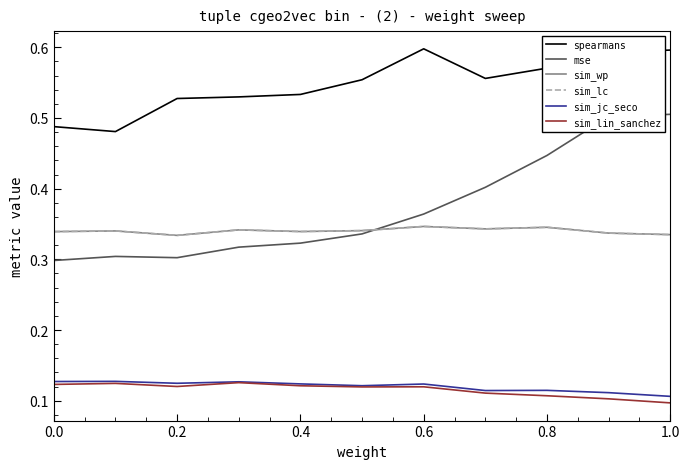

Where is sim_jc_seco nearest to the value 0?

1.0